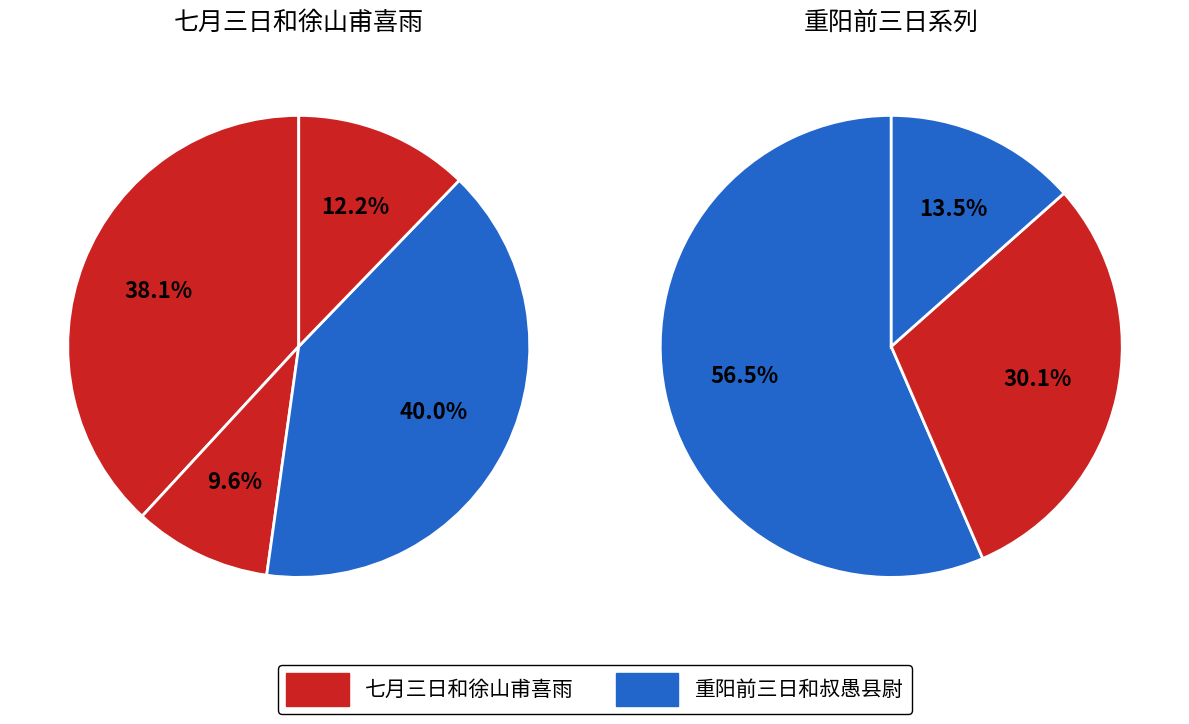

What is the largest slice in the pie chart?

重阳前三日和叔愚县尉